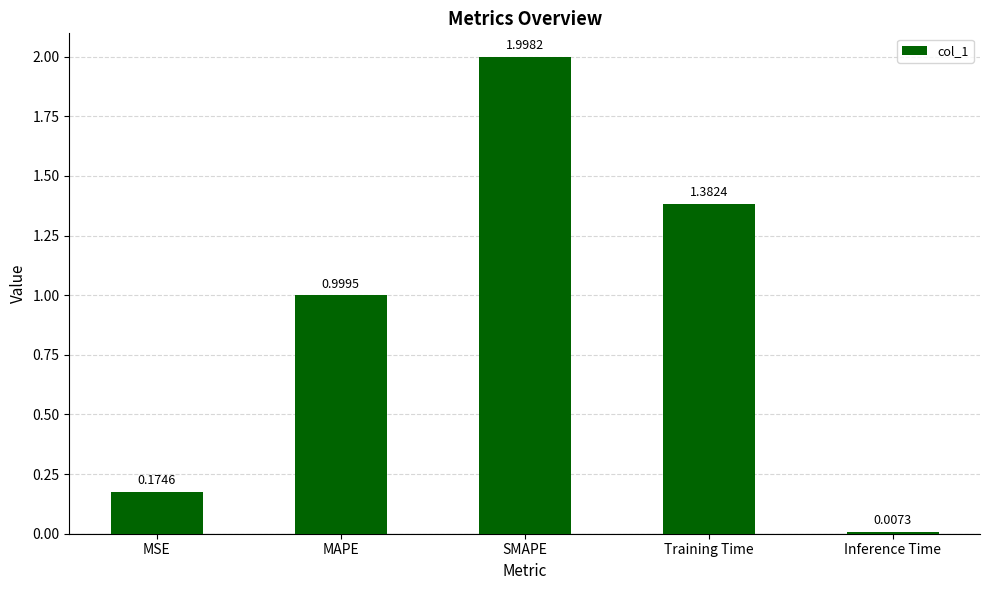

What is the change in value from MSE to MAPE?

+0.8